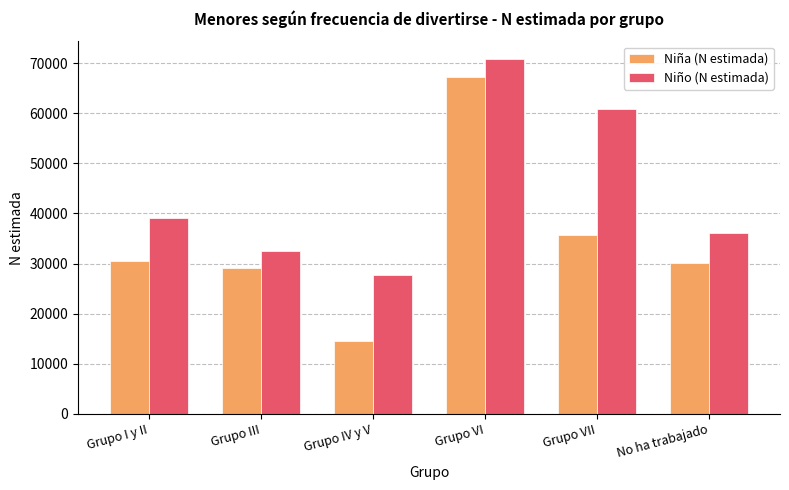

What is the approximate value of Niño (N estimada) at Grupo VII, to the nearest 50?

60800